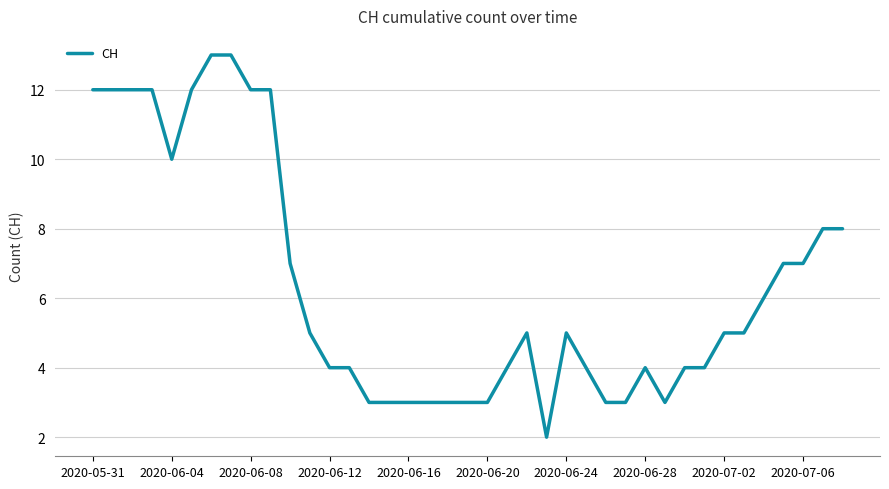

What is the difference between the maximum and minimum values?

11